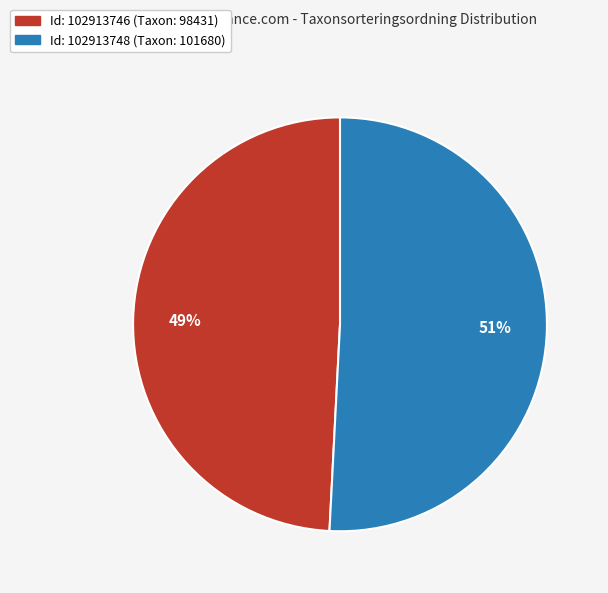

Is there any slice that represents more than half of the pie?

Yes